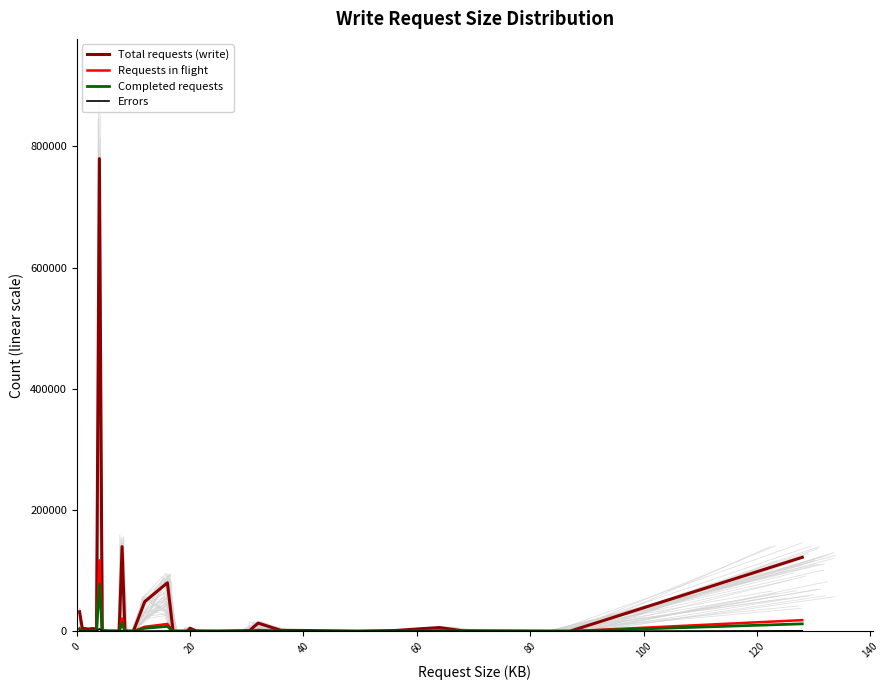

True or false: Total requests (write) and Errors intersect in this chart.

False